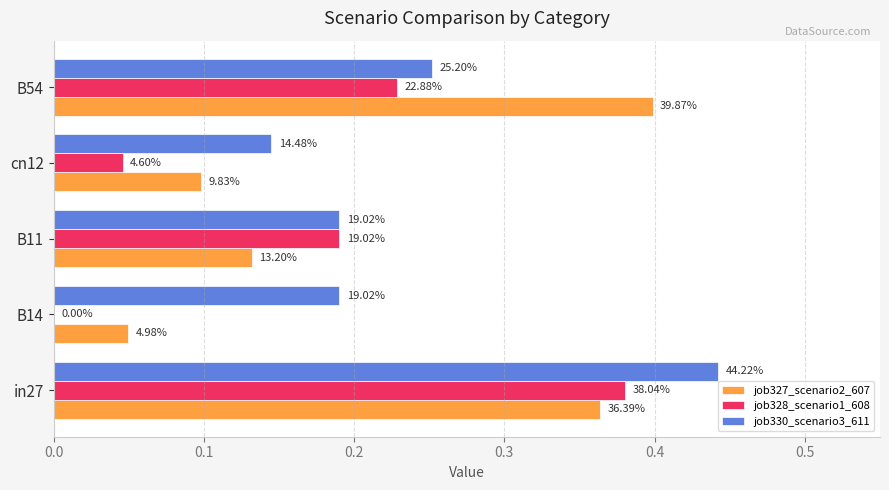

Which series has the largest total across all categories?

job330_scenario3_611